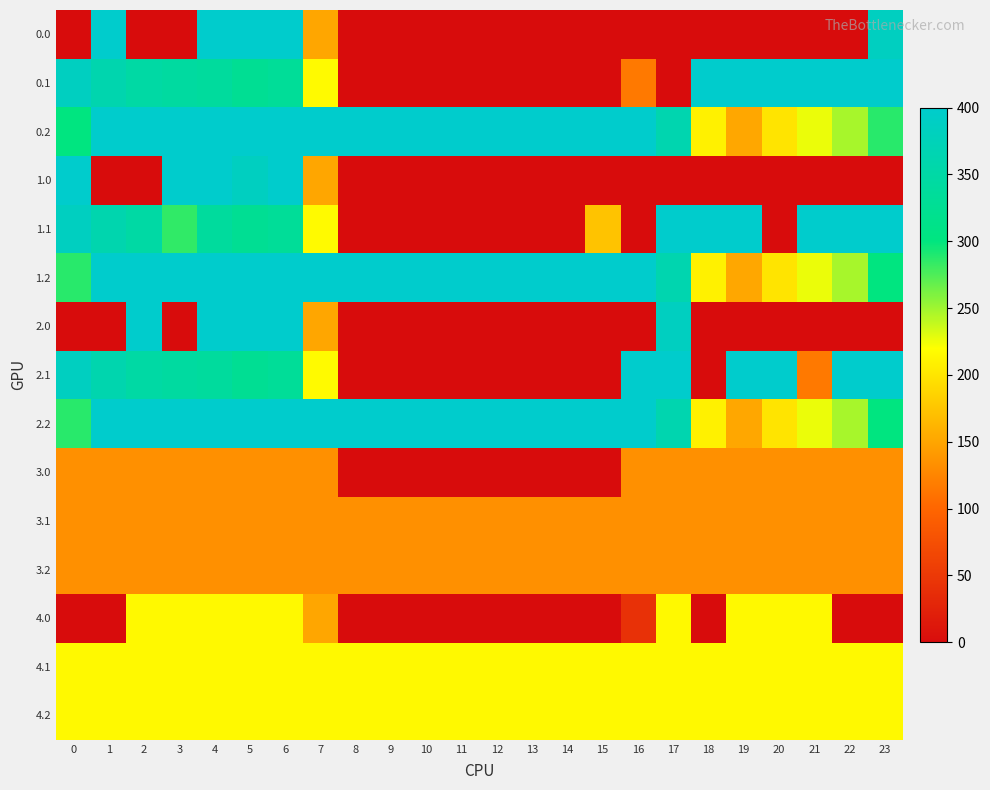

At how many categories does at least one series exceed 225?

24